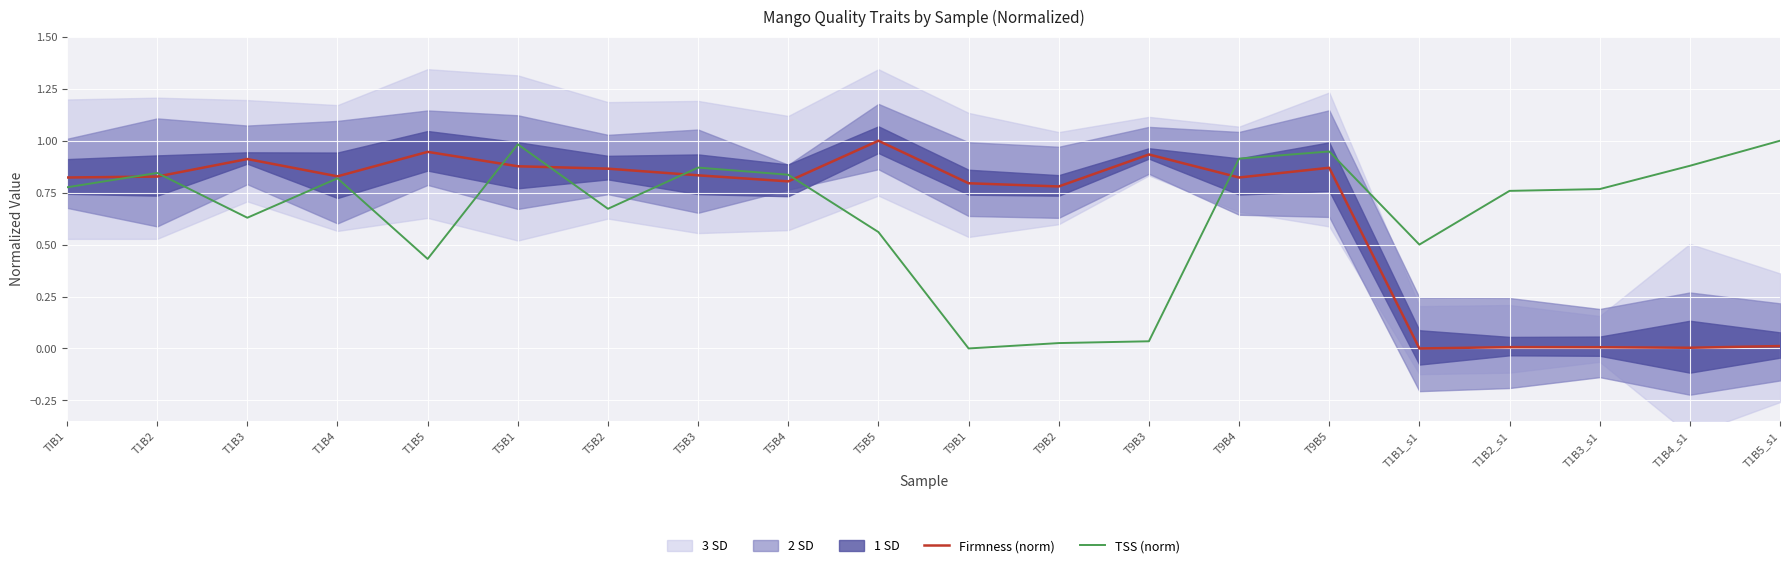

Rank the series at T9B2 from lowest to highest value.

TSS (norm), Firmness (norm)